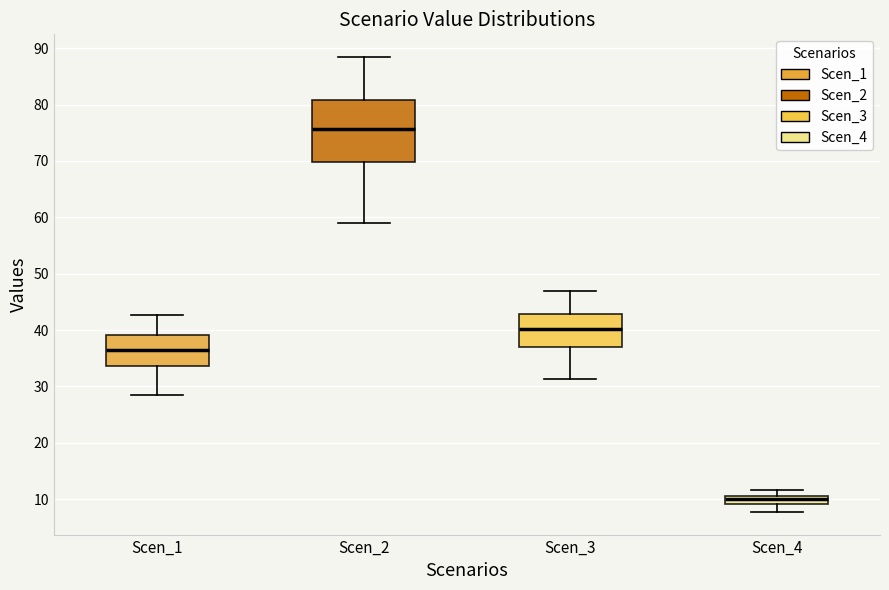

Which box has the lowest median line?

Scen_4